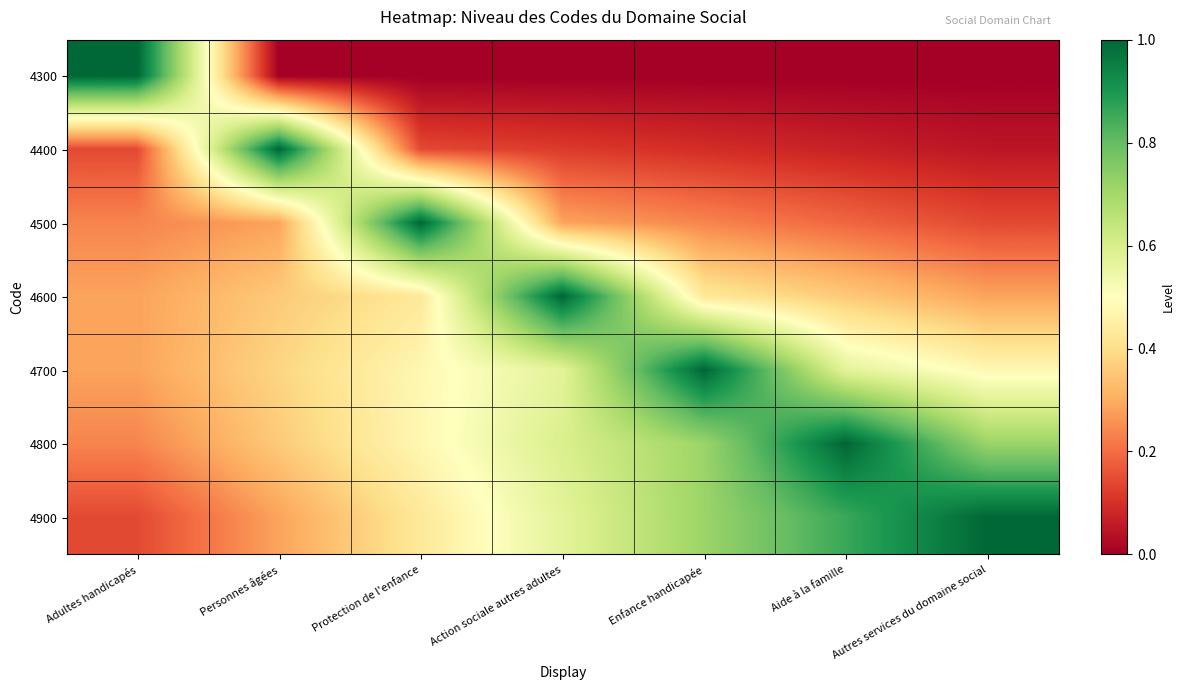

What is the total value across all series at Protection de l'enfance?

3.0